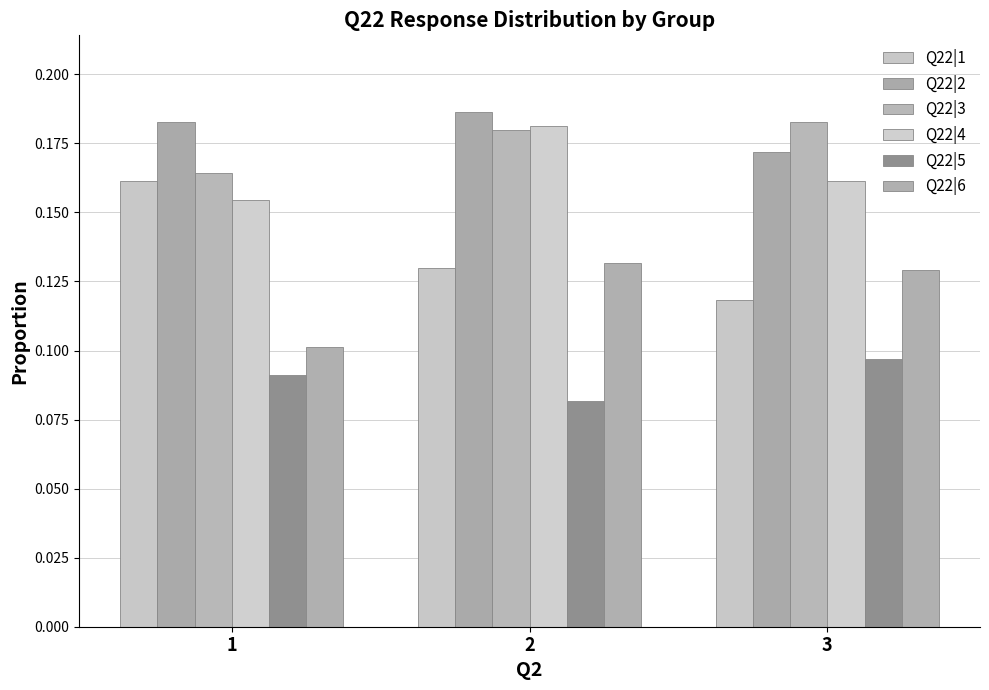

The Q22|1 series shows 0.1 at 2. True or false?

False